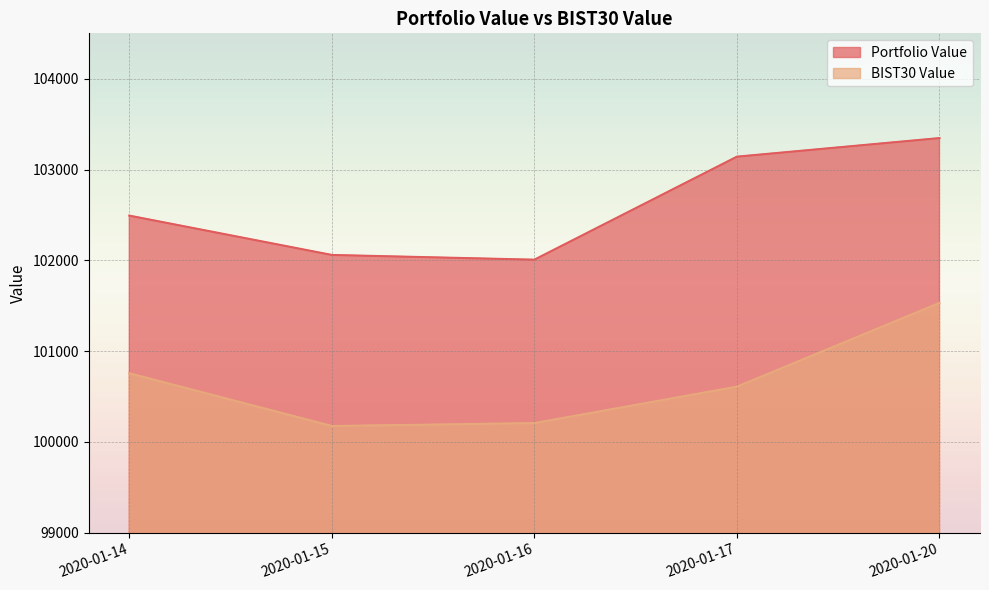

True or false: BIST30 Value and Portfolio Value cross at least once.

False